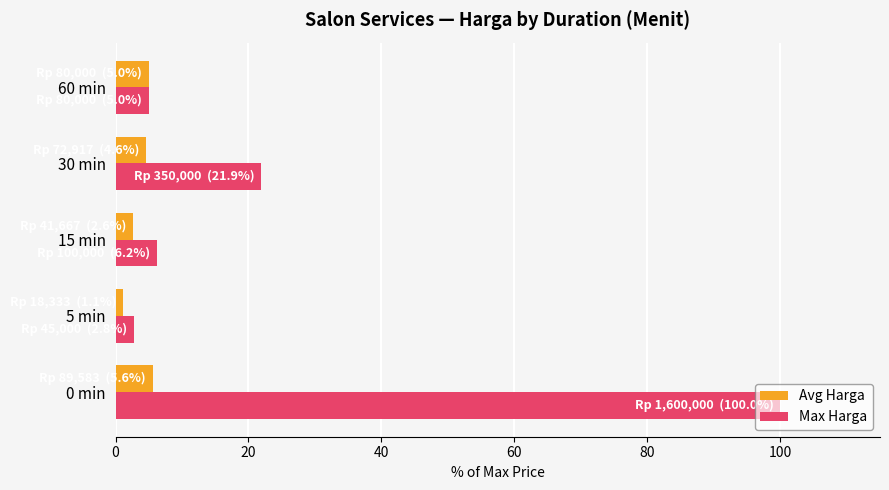

Which series has the largest total across all categories?

Max Harga